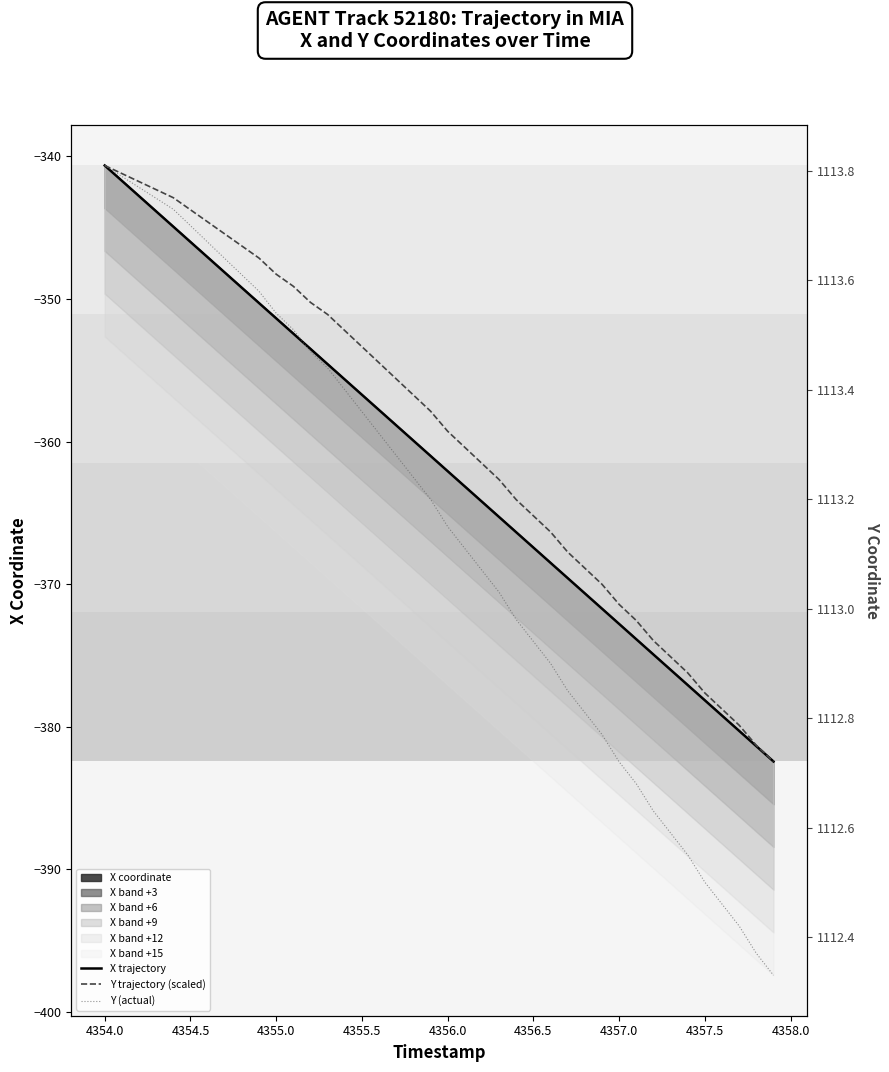

True or false: Y trajectory (scaled) has more than 2 points higher than both neighbors.

False